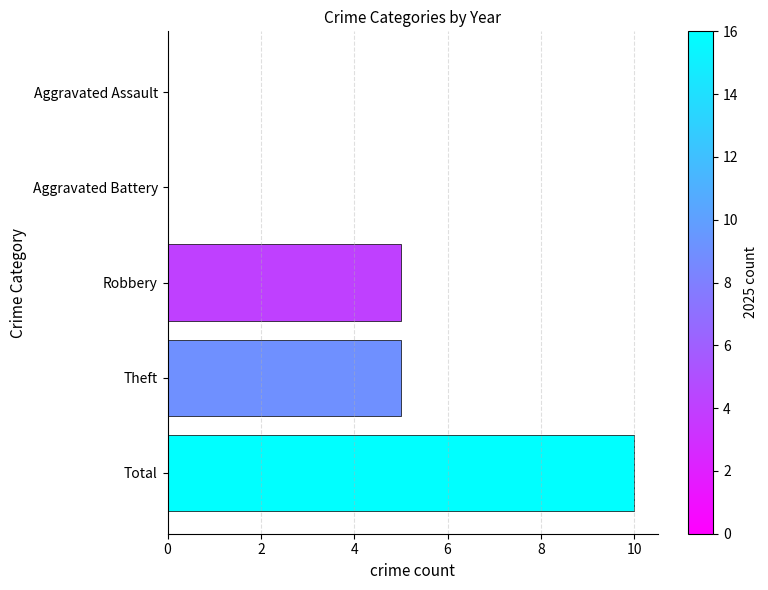

Between Robbery and Total, which is larger?

Total